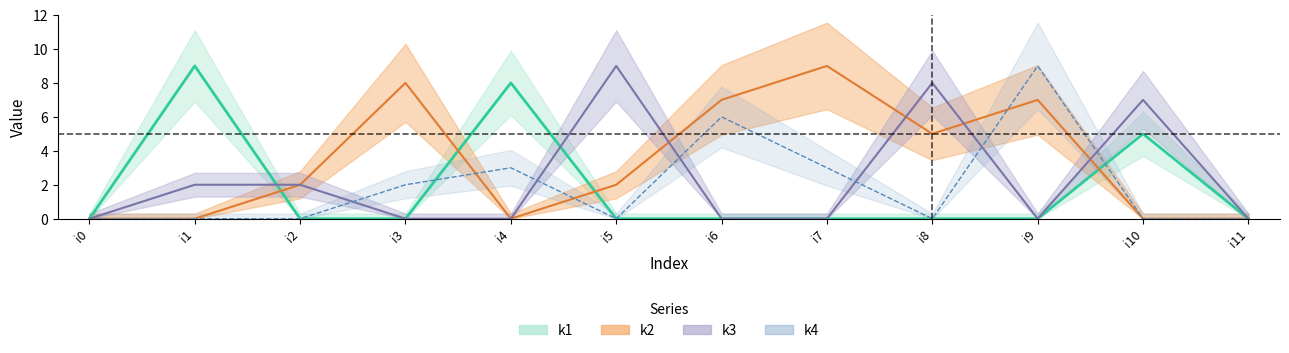

Reading left to right, transcribe all the data shown in this chart.

k1: i0=0	i1=9	i2=0	i3=0	i4=8	i5=0	i6=0	i7=0	i8=0	i9=0	i10=5	i11=0
k2: i0=0	i1=0	i2=2	i3=8	i4=0	i5=2	i6=7	i7=9	i8=5	i9=7	i10=0	i11=0
k3: i0=0	i1=2	i2=2	i3=0	i4=0	i5=9	i6=0	i7=0	i8=8	i9=0	i10=7	i11=0
k4: i0=0	i1=0	i2=0	i3=2	i4=3	i5=0	i6=6	i7=3	i8=0	i9=9	i10=0	i11=0